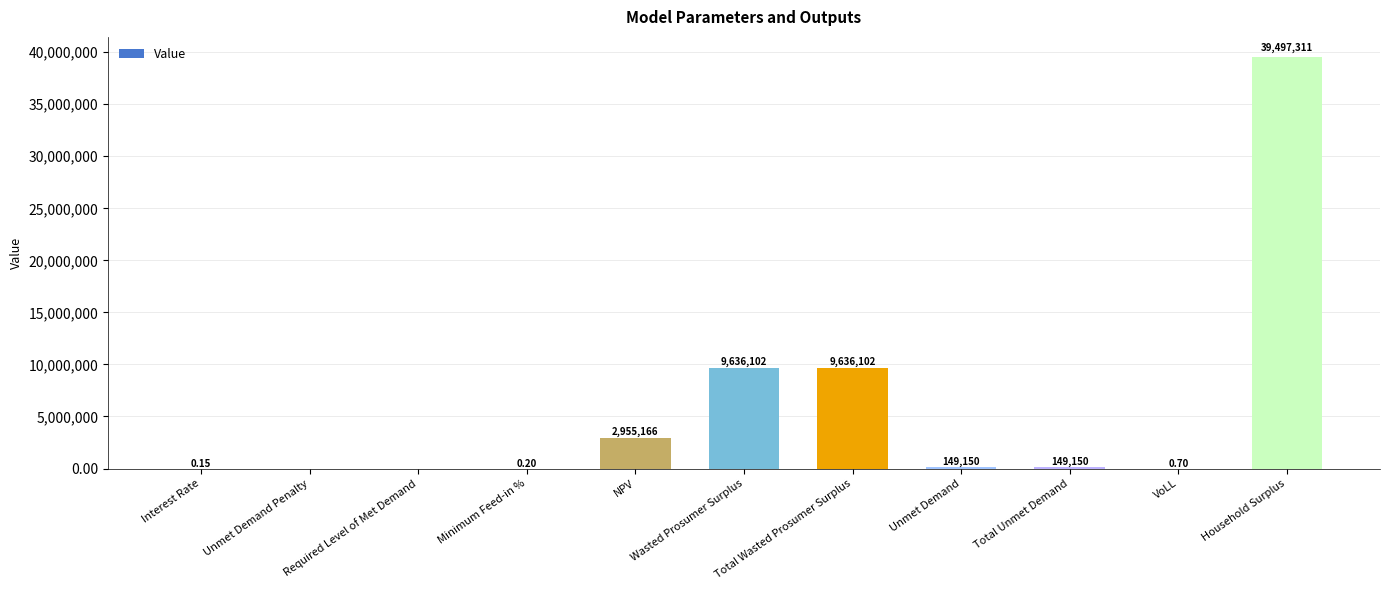

Between Unmet Demand Penalty and Unmet Demand, which is larger?

Unmet Demand